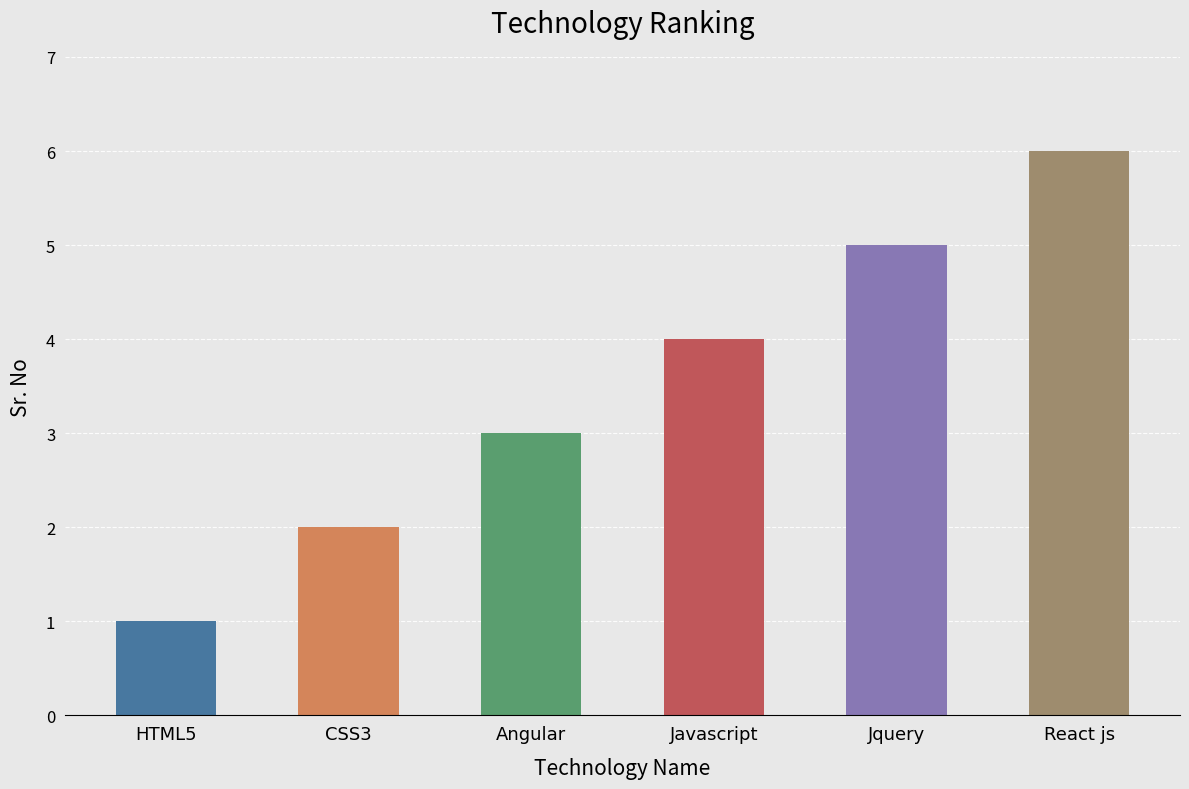

Does the chart contain any negative values?

No